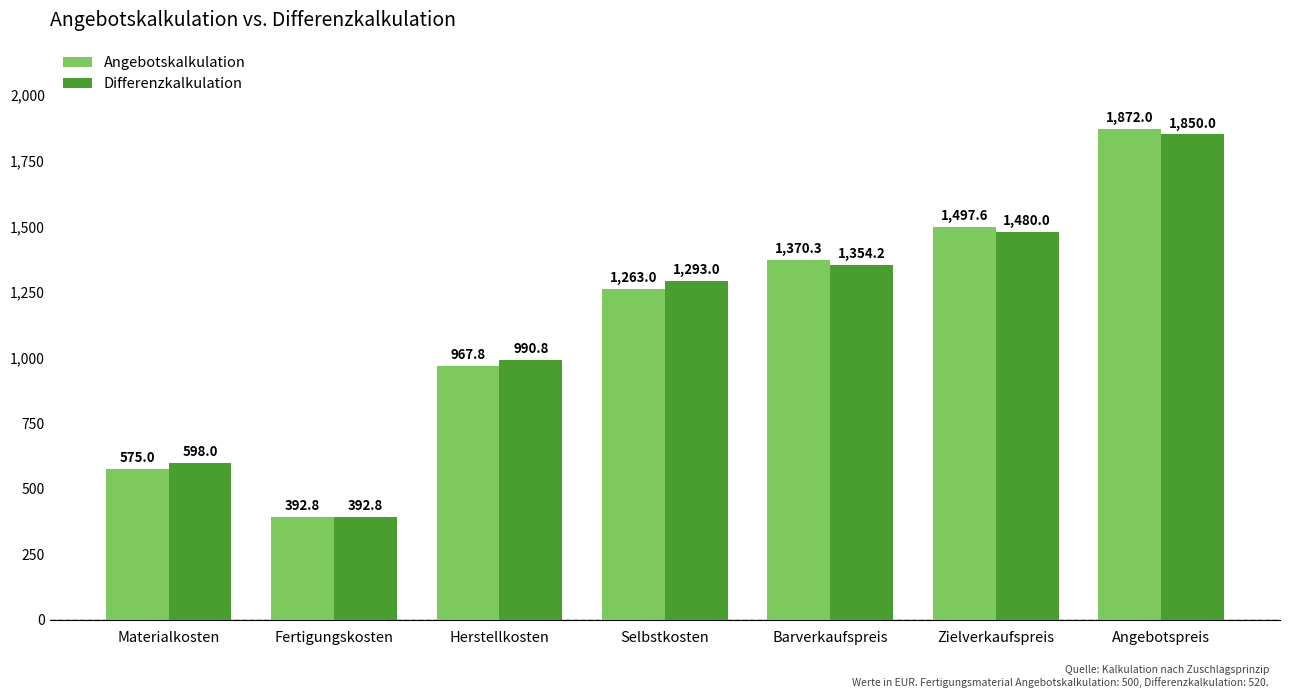

How many values in the Angebotskalkulation series exceed 1262?

4